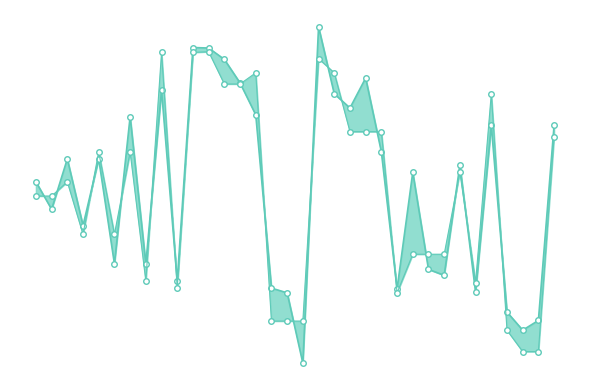

What is the difference between the highest and lowest values at 9?

1.9